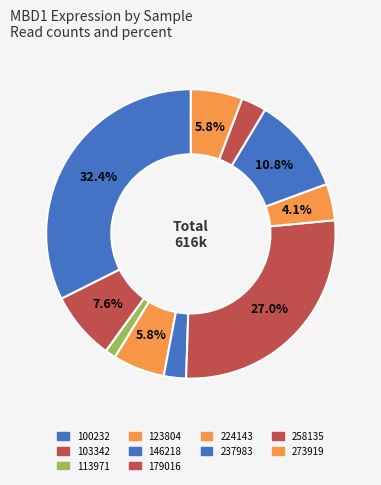

Which slice is the smallest?

113971